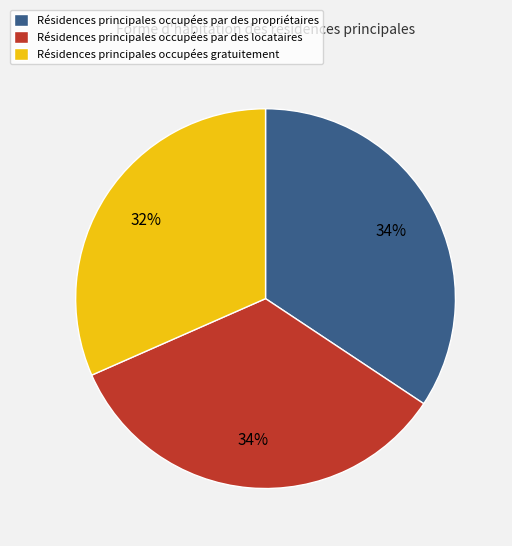

Is there any slice that represents more than half of the pie?

No